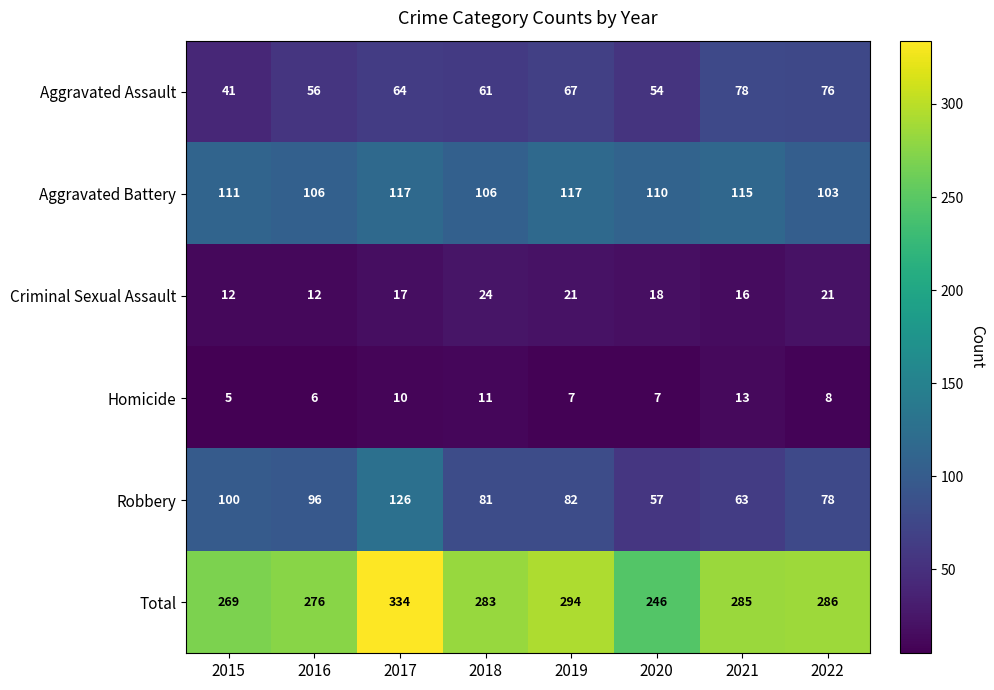

Is the value of Aggravated Battery at 2016 greater than the value of Homicide at 2021?

Yes